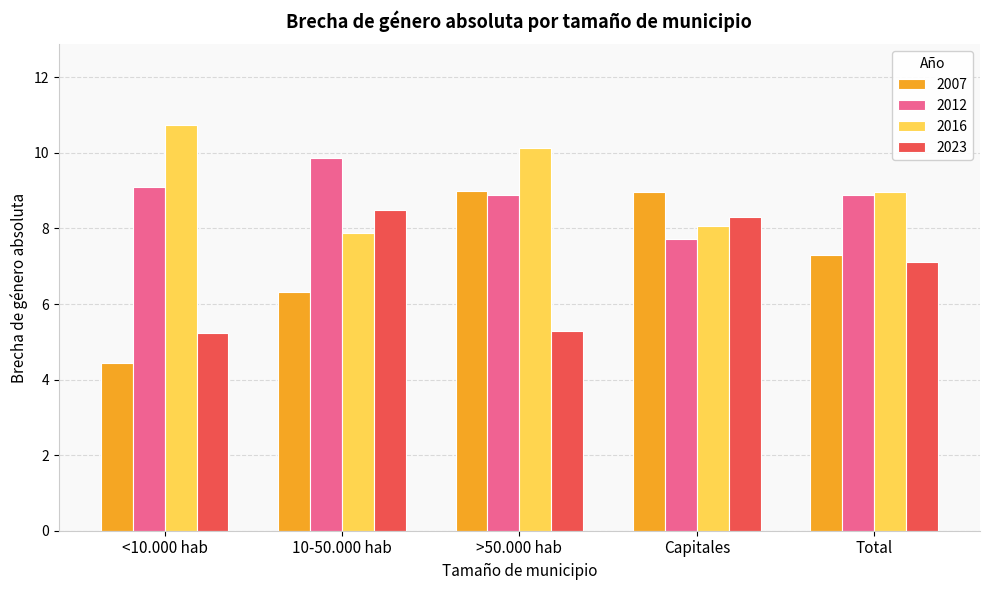

Rank the series at >50.000 hab from lowest to highest value.

2023, 2012, 2007, 2016